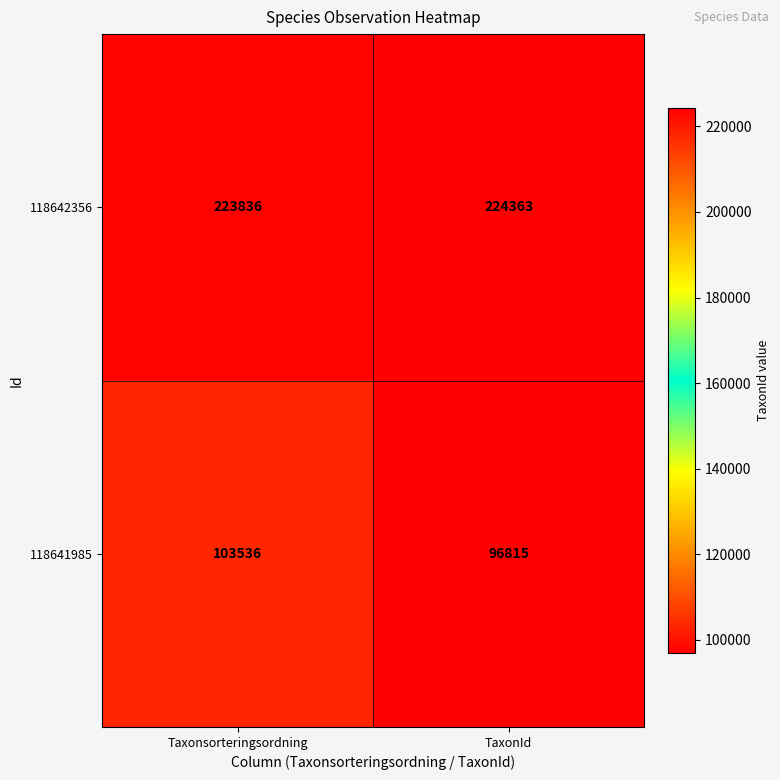

What is the difference between the highest and lowest values at TaxonId?

127548